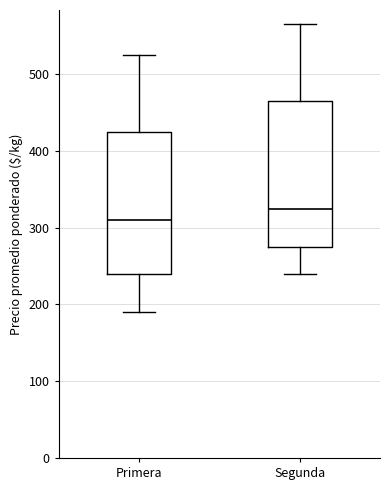

Reading left to right, read every box against the y-axis: the position of its median line, the range the box covers, and the ends of its whiskers. The values are not printed on the chart, so give them approximately, as read against the axis.

Primera: median 310, box 240 to 430, whiskers 190 to 530
Segunda: median 330, box 280 to 470, whiskers 240 to 570